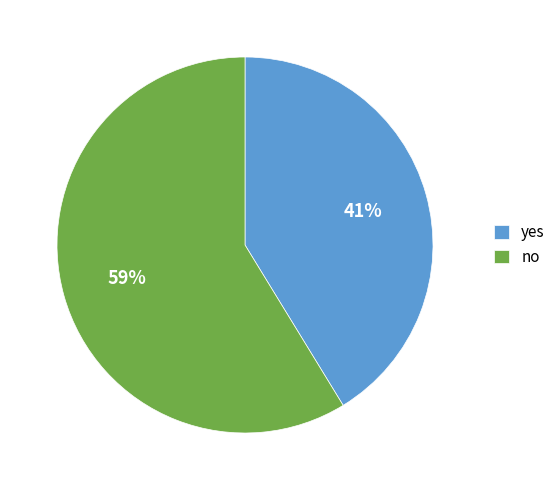

Which slice represents more than half of the pie?

no